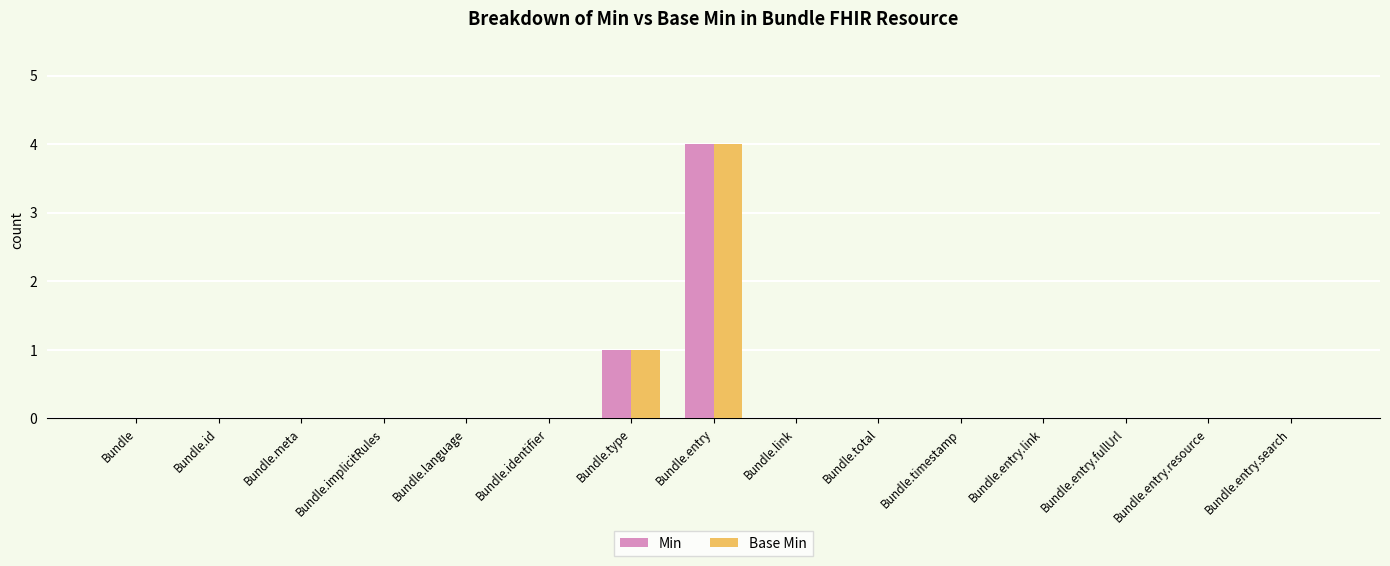

Reading left to right, extract all data points from this chart.

Min: Bundle=0	Bundle.id=0	Bundle.meta=0	Bundle.implicitRules=0	Bundle.language=0	Bundle.identifier=0	Bundle.type=1	Bundle.entry=4	Bundle.link=0	Bundle.total=0	Bundle.timestamp=0	Bundle.entry.link=0	Bundle.entry.fullUrl=0	Bundle.entry.resource=0	Bundle.entry.search=0
Base Min: Bundle=0	Bundle.id=0	Bundle.meta=0	Bundle.implicitRules=0	Bundle.language=0	Bundle.identifier=0	Bundle.type=1	Bundle.entry=4	Bundle.link=0	Bundle.total=0	Bundle.timestamp=0	Bundle.entry.link=0	Bundle.entry.fullUrl=0	Bundle.entry.resource=0	Bundle.entry.search=0